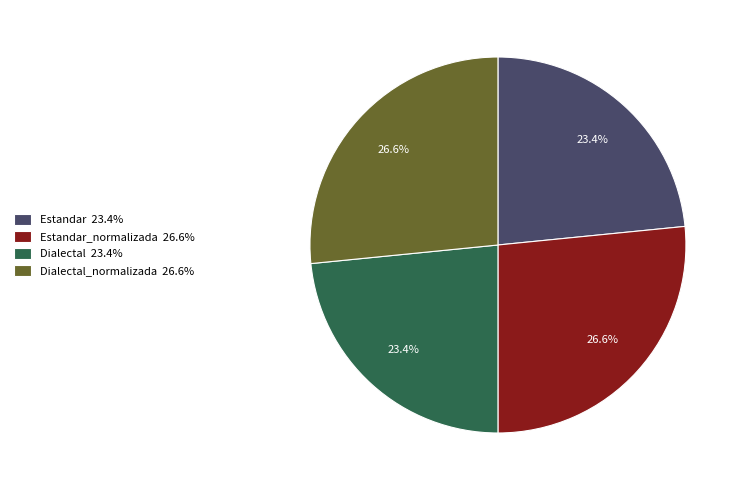

What portion of the pie excludes Dialectal_normalizada 26.6%?

73.4%